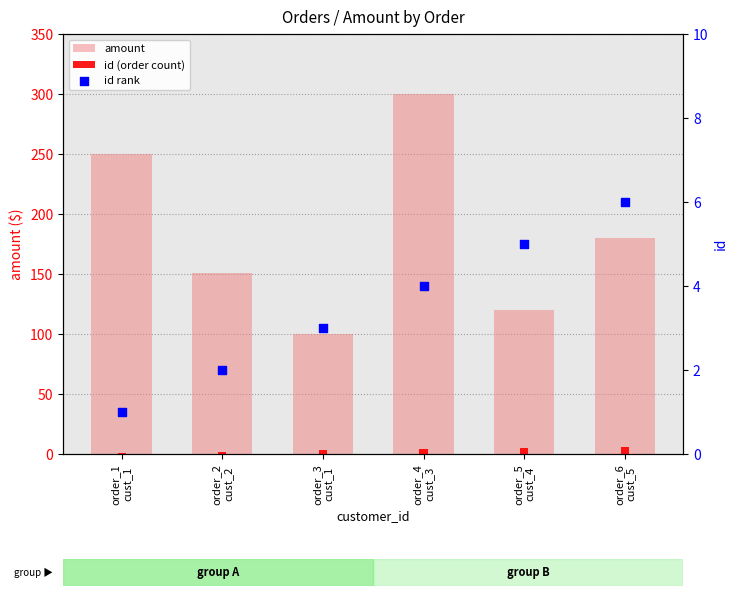

Which series reaches the minimum Y coordinate?

id (order count)